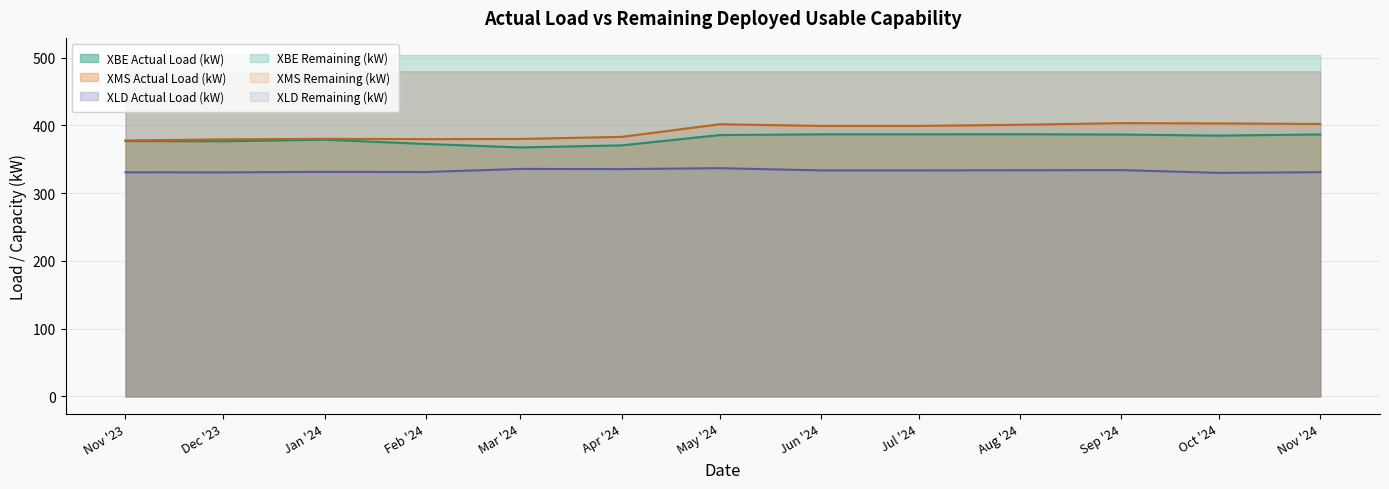

Which label corresponds to the largest value in the chart?

Sep '24